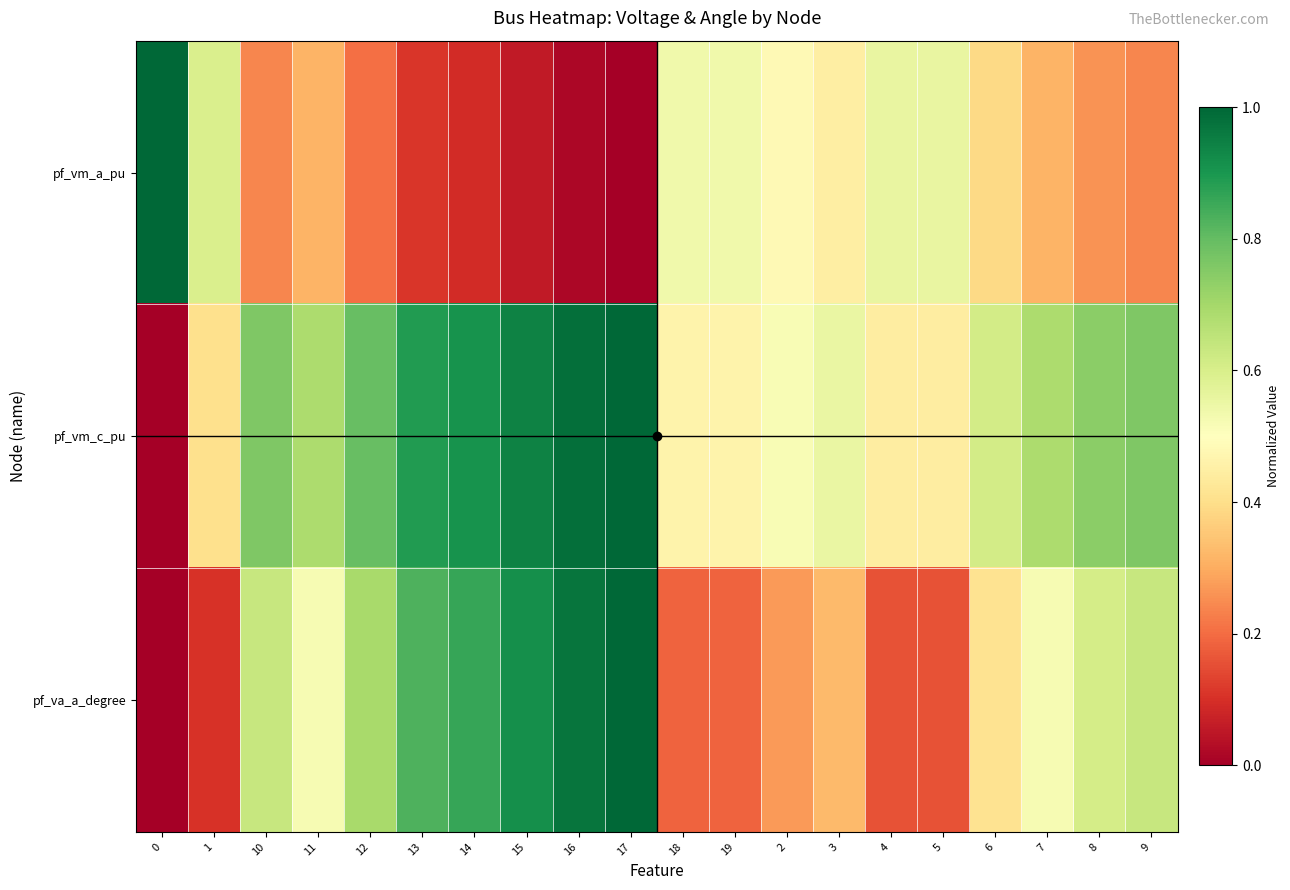

At which category is the sum across all series the highest?

17